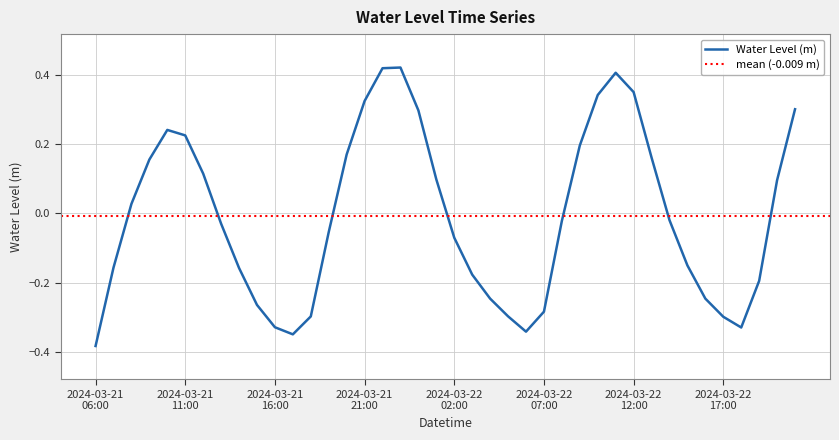

How many negative values are there?

22